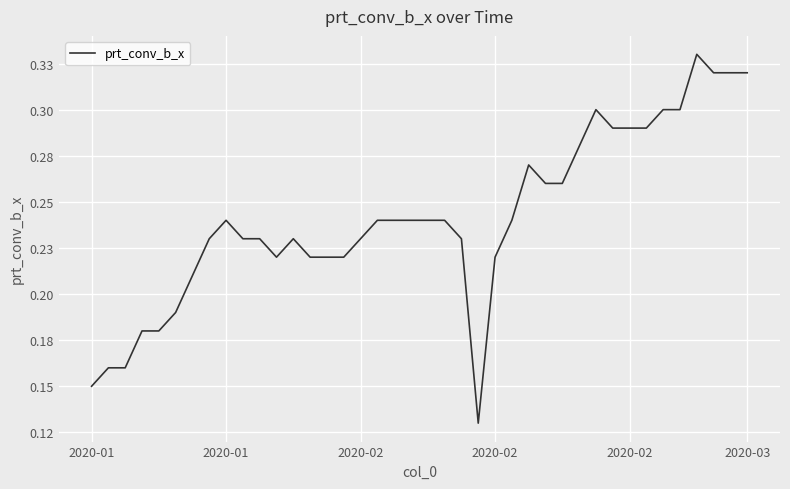

What is the maximum value shown in the chart?

0.3